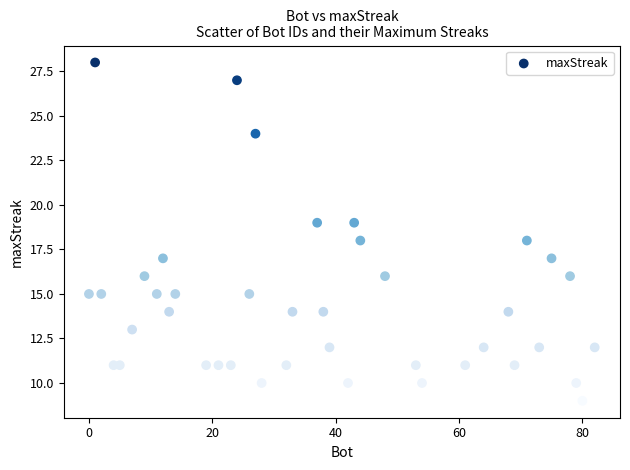

What is the range of Y values (max minus min)?

19